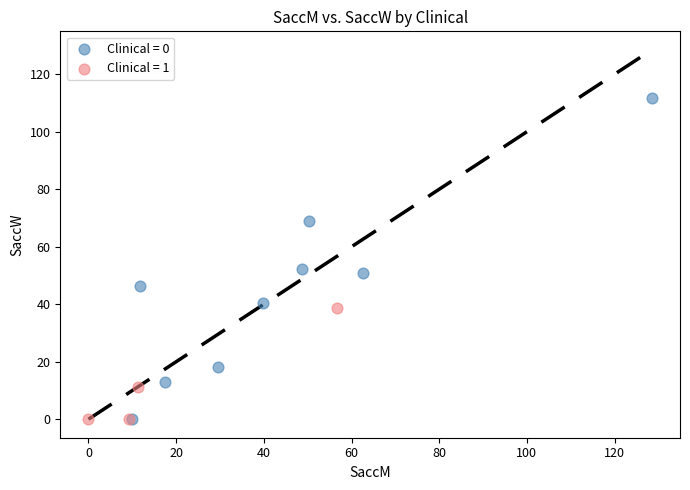

Which series contains the highest Y value?

Clinical = 0